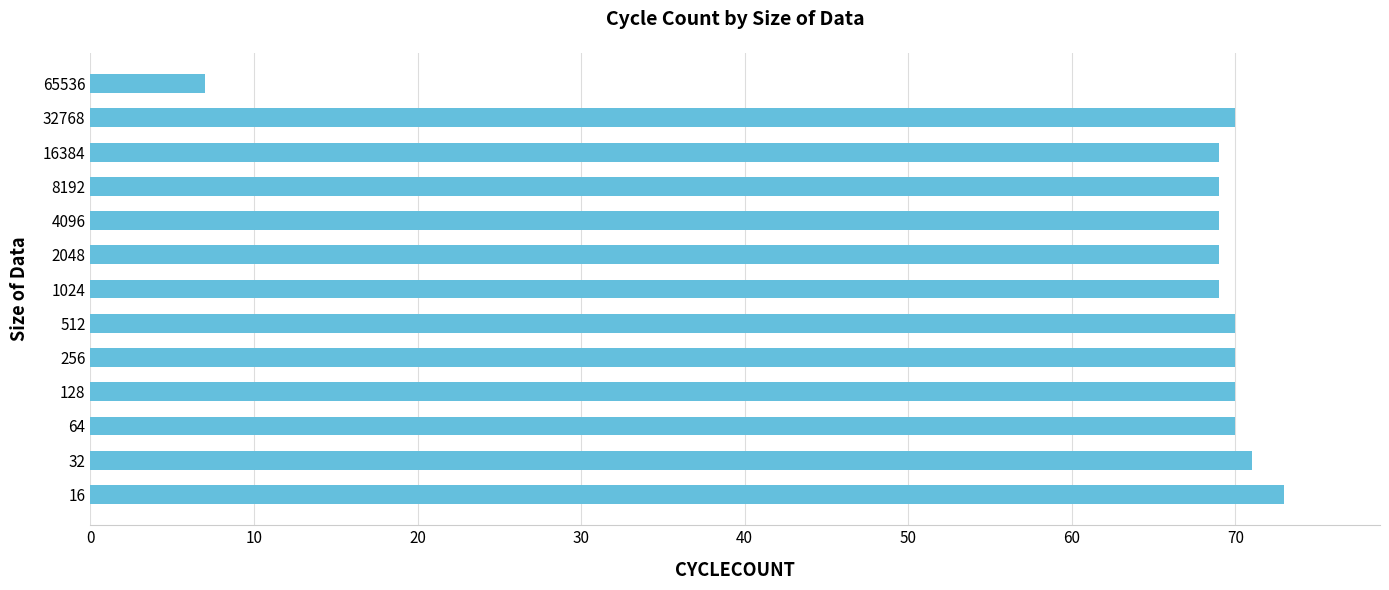

Are the bars grouped side by side (vs. stacked)?

No